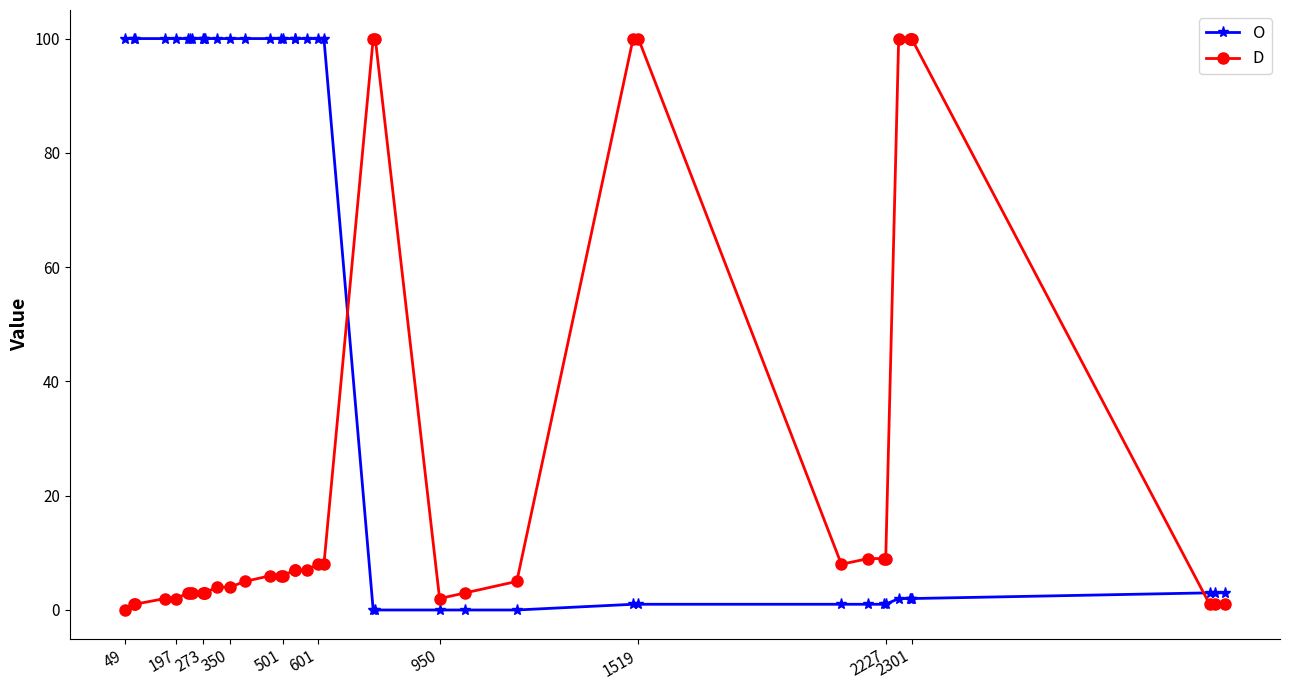

At how many categories does at least one series exceed 64?

30